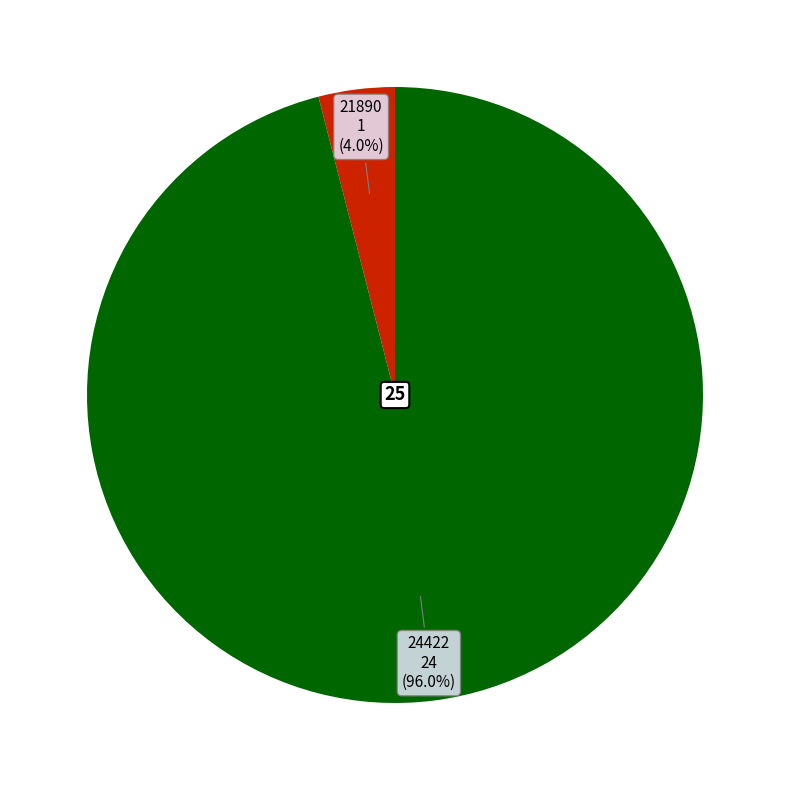

Is there a majority slice in this chart?

Yes